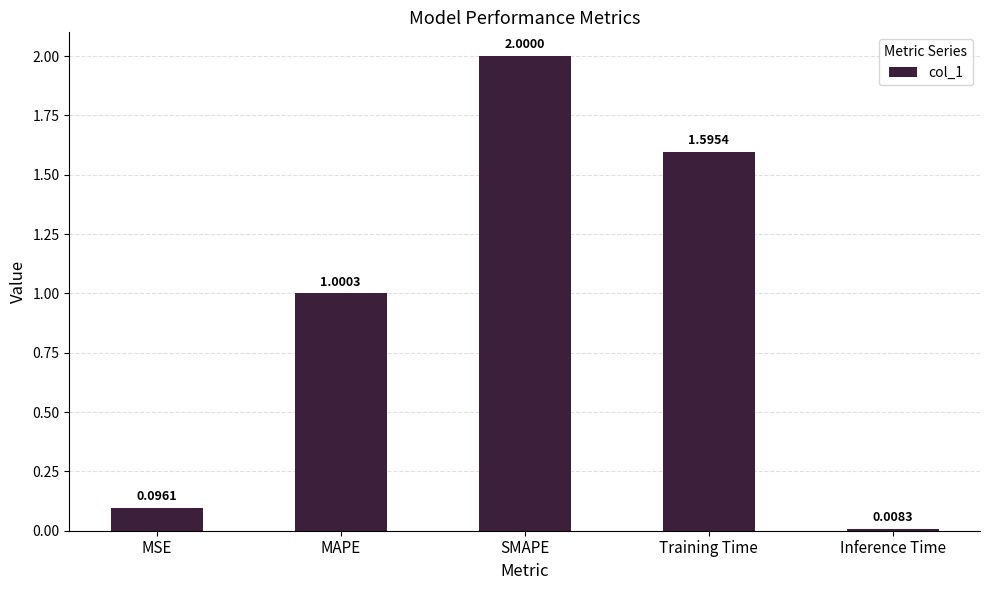

Does the chart contain stacked bars?

No